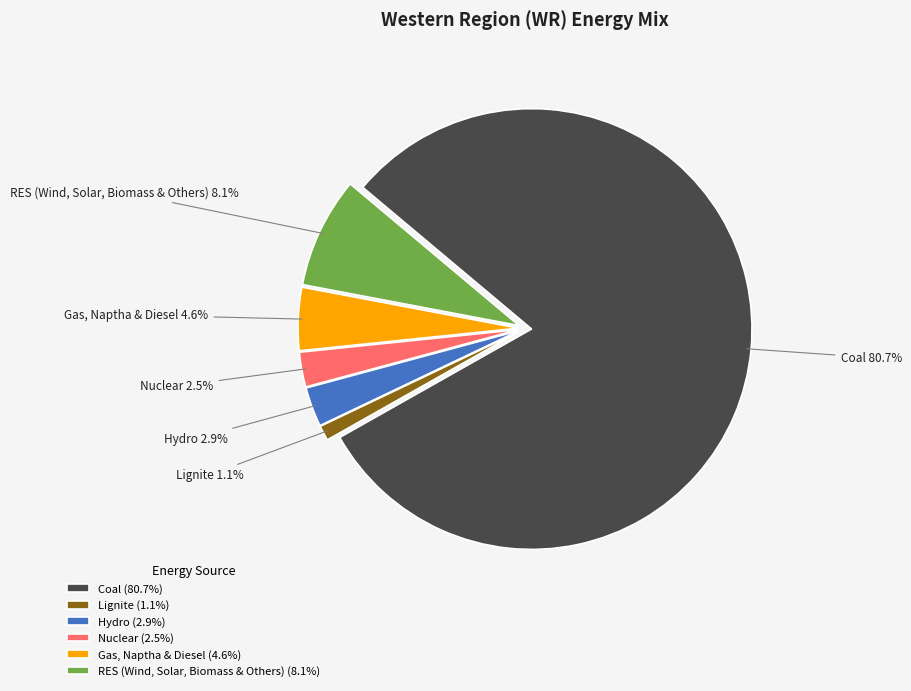

What percentage do Hydro (2.9%) and Lignite (1.1%) together represent?

4.0%